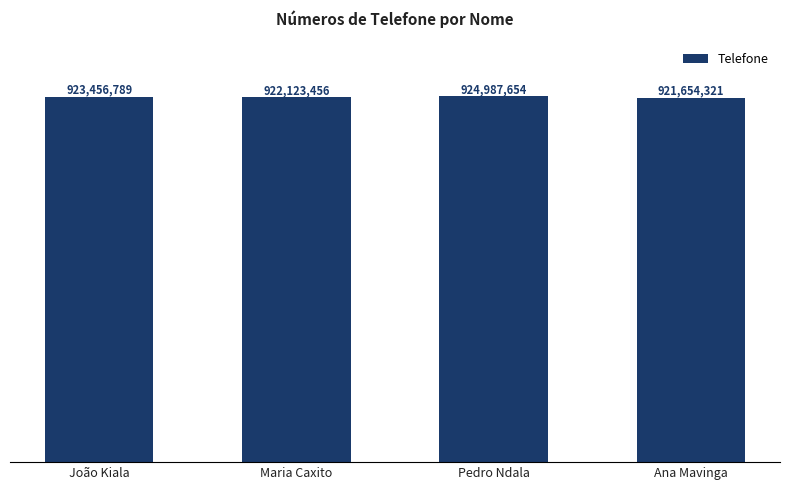

What is the label of the 3rd bar from the right?

Maria Caxito